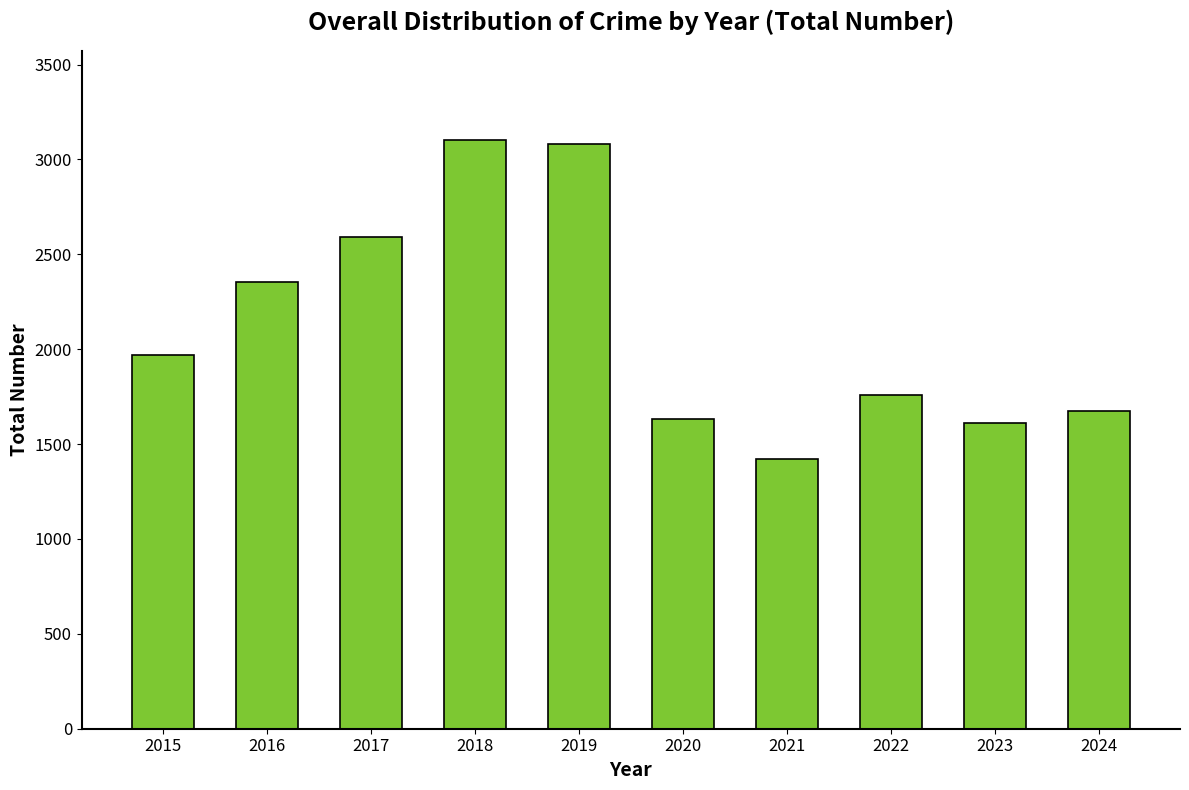

What is the difference between the second highest and minimum values?

1657